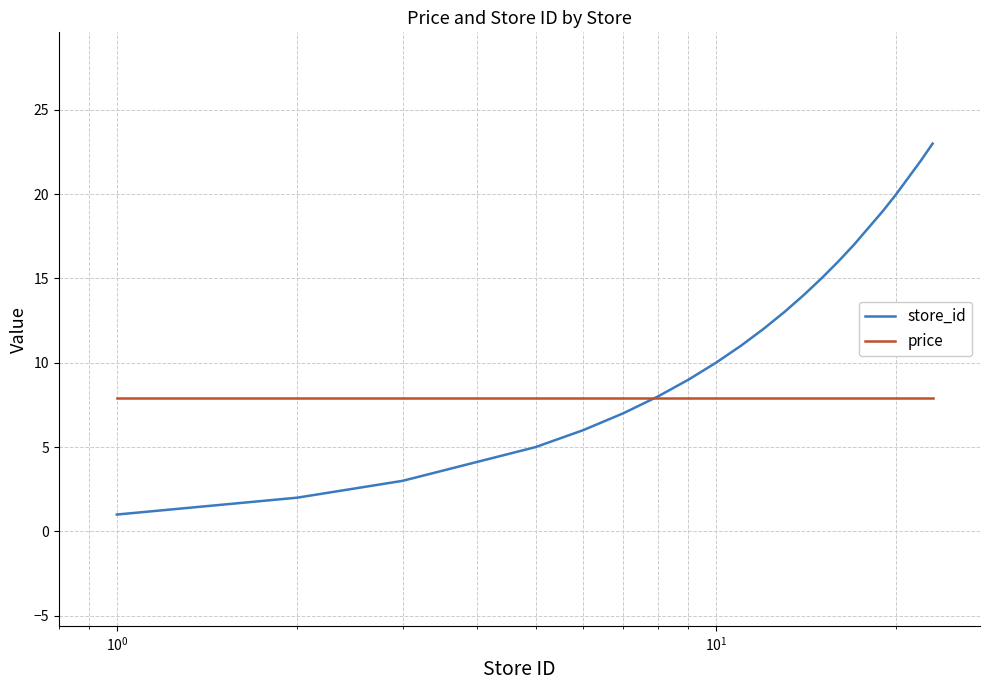

Which series has the largest total across all categories?

store_id